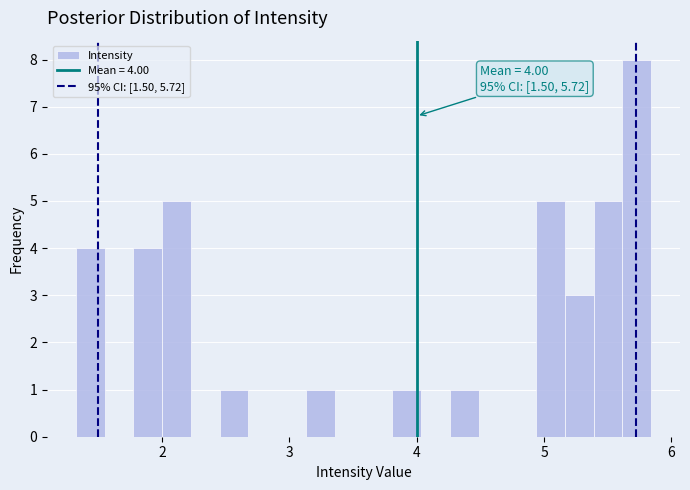

Around what value on the x-axis is the tallest bar? Give the approximate position of its centre, as read against the axis.

5.7